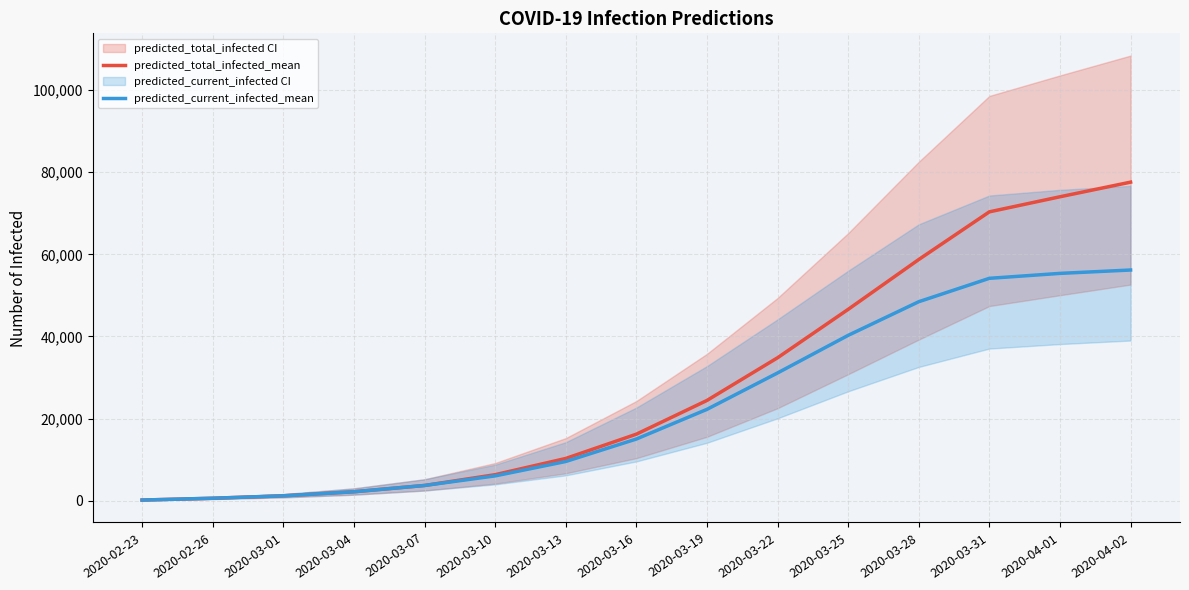

Rank the series at 2020-04-01 from lowest to highest value.

predicted_current_infected_mean, predicted_total_infected_mean